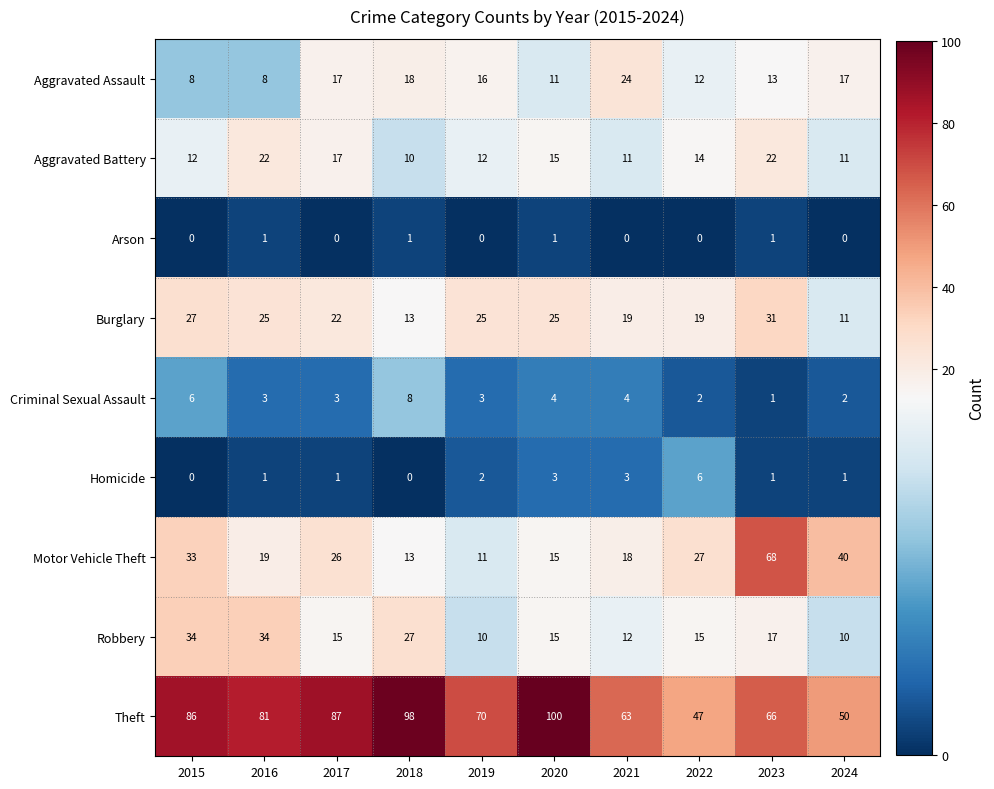

What is the difference between the Aggravated Battery values at 2020 and 2023?

7